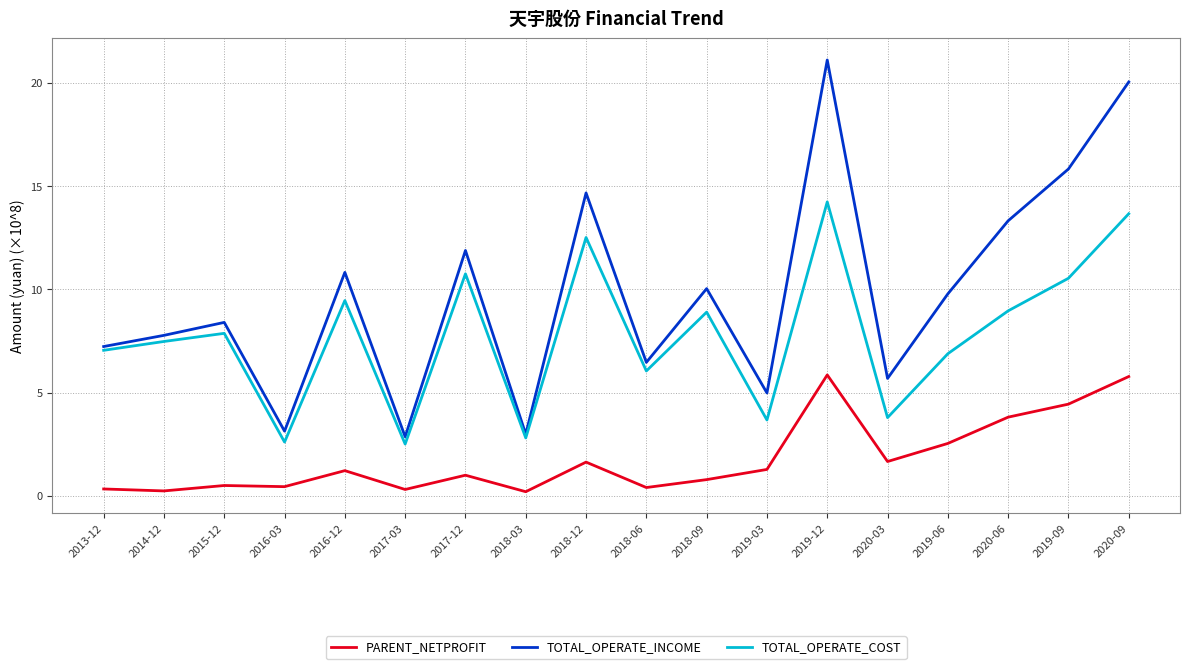

What are all the series names shown in the legend?

PARENT_NETPROFIT, TOTAL_OPERATE_INCOME, TOTAL_OPERATE_COST